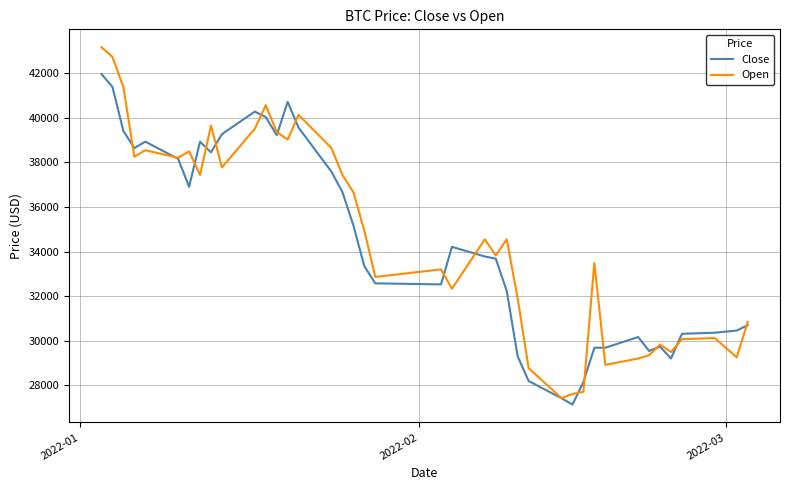

Which series has the largest total across all categories?

Open